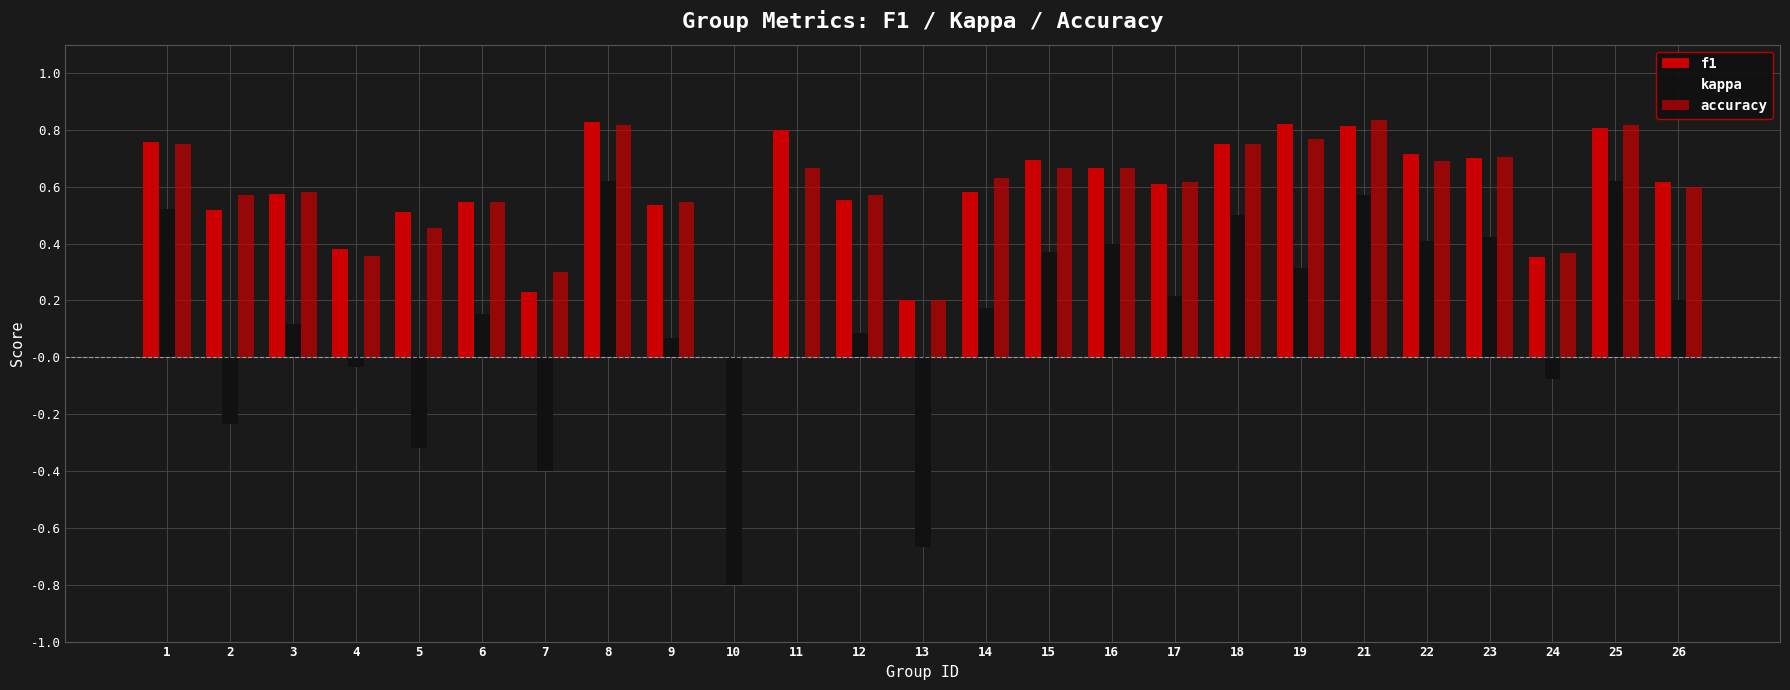

Reading left to right, extract all data points from this chart.

f1: 1=0.8	2=0.5	3=0.6	4=0.4	5=0.5	6=0.5	7=0.2	8=0.8	9=0.5	10=0.0	11=0.8	12=0.6	13=0.2	14=0.6	15=0.7	16=0.7	17=0.6	18=0.8	19=0.8	21=0.8	22=0.7	23=0.7	24=0.4	25=0.8	26=0.6
kappa: 1=0.5	2=-0.2	3=0.1	4=-0.0	5=-0.3	6=0.2	7=-0.4	8=0.6	9=0.1	10=-0.8	11=0.0	12=0.1	13=-0.7	14=0.2	15=0.4	16=0.4	17=0.2	18=0.5	19=0.3	21=0.6	22=0.4	23=0.4	24=-0.1	25=0.6	26=0.2
accuracy: 1=0.8	2=0.6	3=0.6	4=0.4	5=0.5	6=0.5	7=0.3	8=0.8	9=0.5	10=0.0	11=0.7	12=0.6	13=0.2	14=0.6	15=0.7	16=0.7	17=0.6	18=0.8	19=0.8	21=0.8	22=0.7	23=0.7	24=0.4	25=0.8	26=0.6